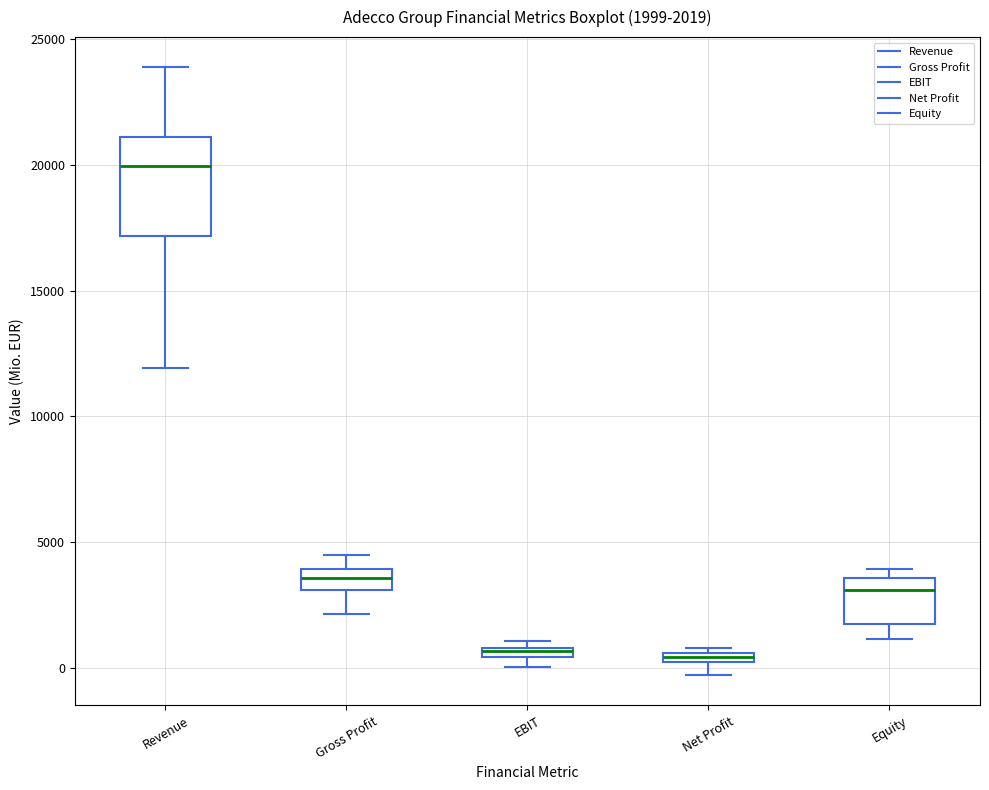

Which box is the tallest, from its lower edge to its upper edge?

Revenue